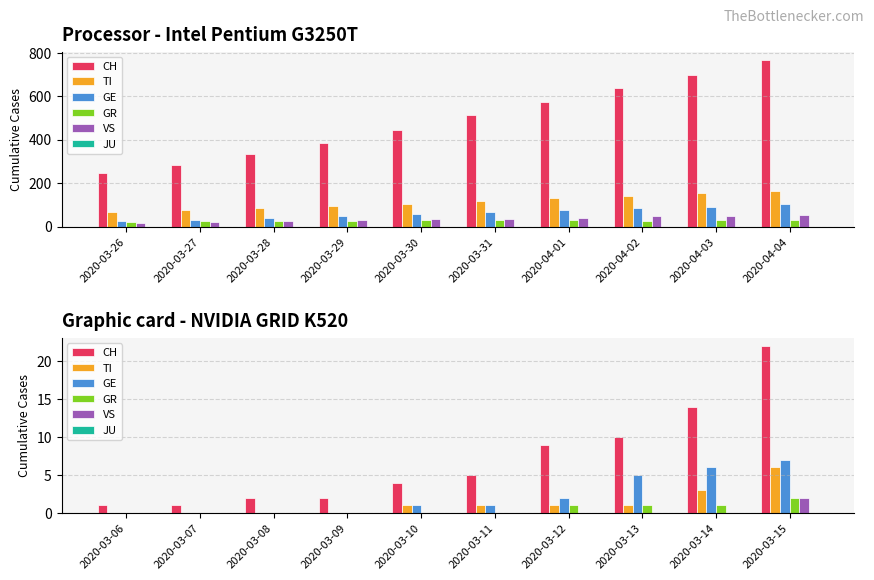

What is the value of the GE bar at the 9th from the left?

6